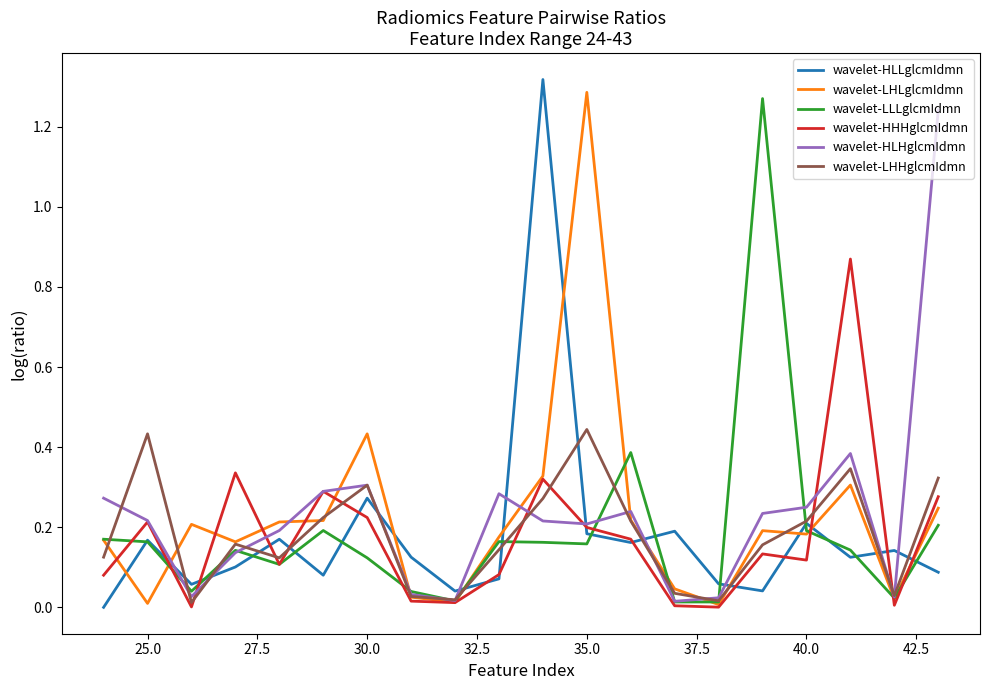

True or false: wavelet-HLLglcmIdmn and wavelet-LHLglcmIdmn intersect in this chart.

True